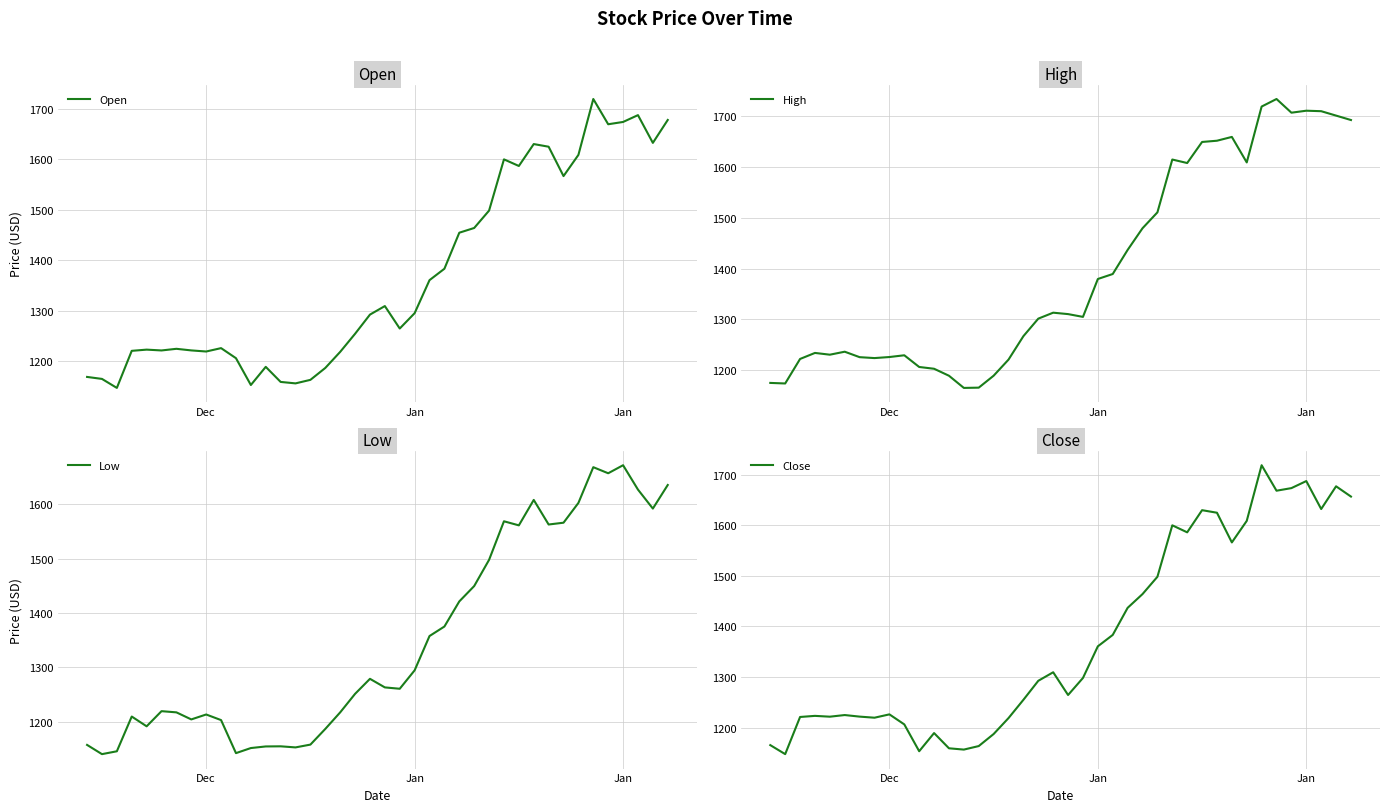

What is the average value of the High series?

1399.5